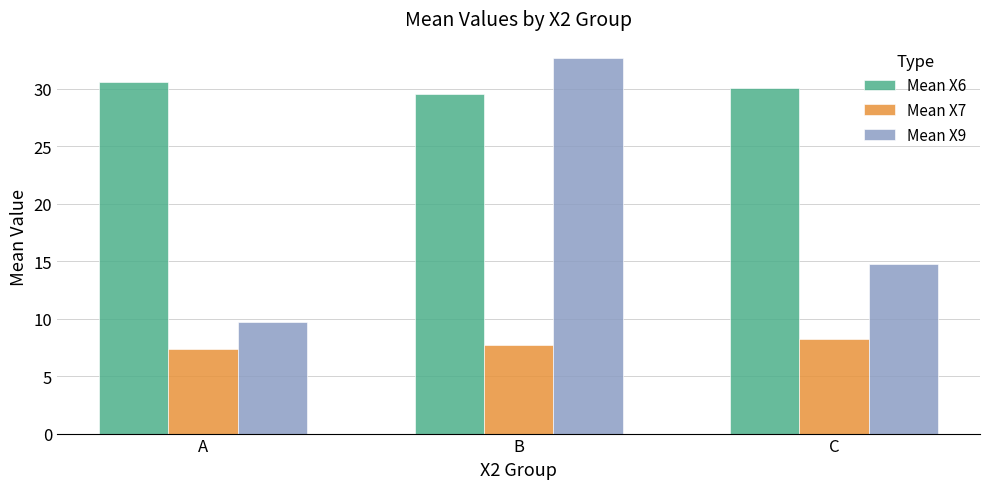

Reading left to right, extract all data points from this chart.

Mean X6: A=30.6	B=29.6	C=30.1
Mean X7: A=7.3	B=7.7	C=8.3
Mean X9: A=9.7	B=32.7	C=14.7